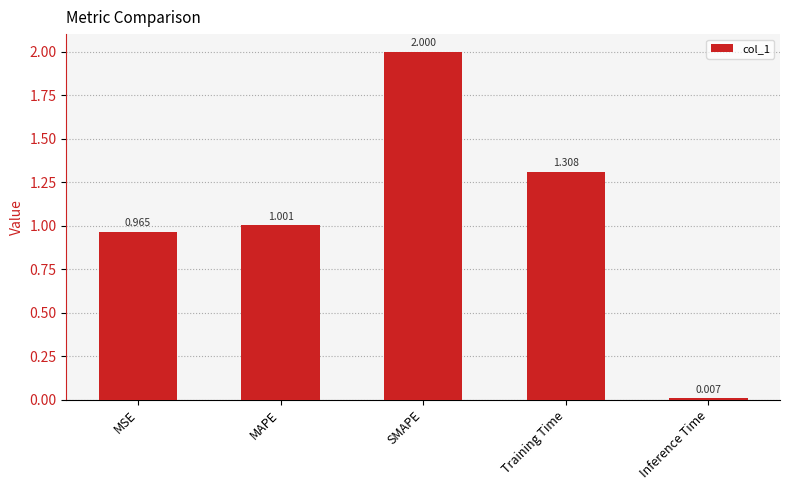

At which category does the chart reach its peak across all series?

SMAPE